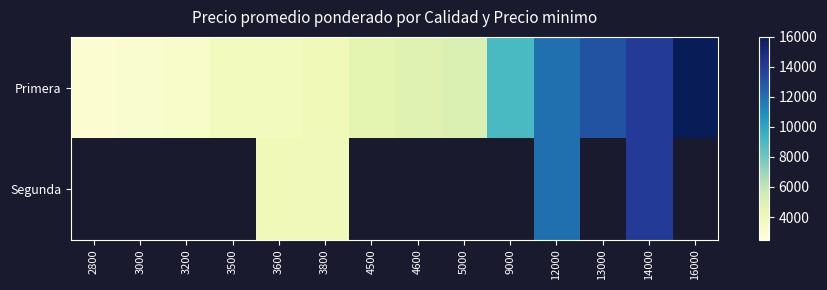

Which series changed the most between 3000 and 3500?

Primera